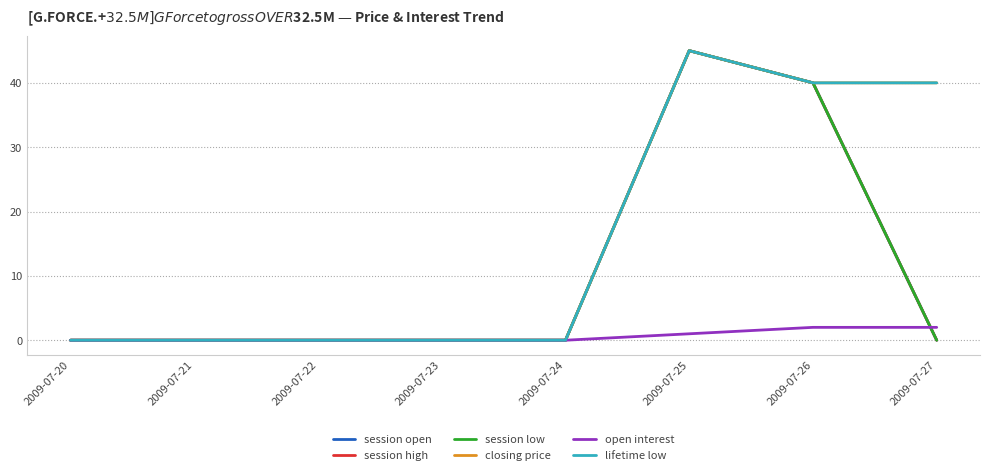

True or false: closing price has more than 0 interior local peaks.

True